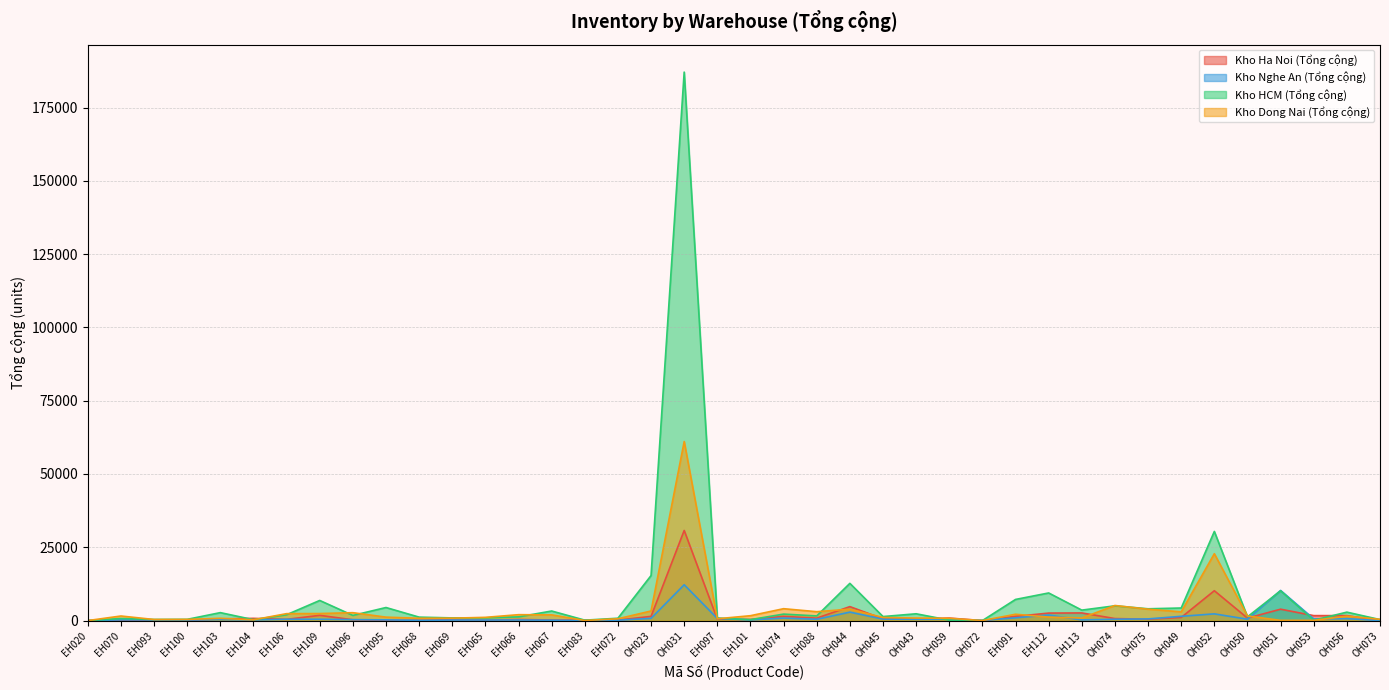

Where is the first local maximum for Kho Nghe An (Tổng cộng)?

EH070